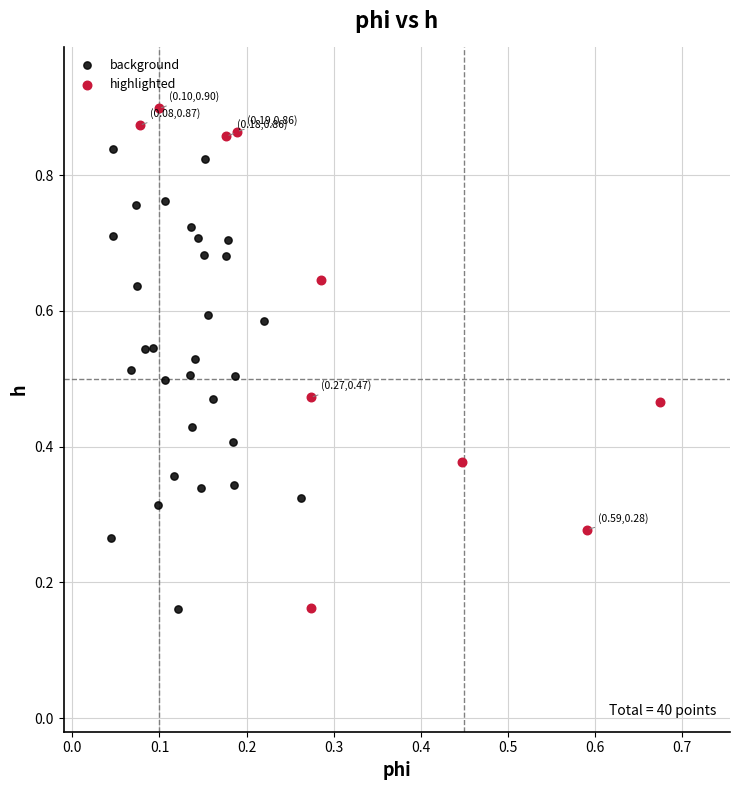

Which series has the widest spread of Y values?

highlighted